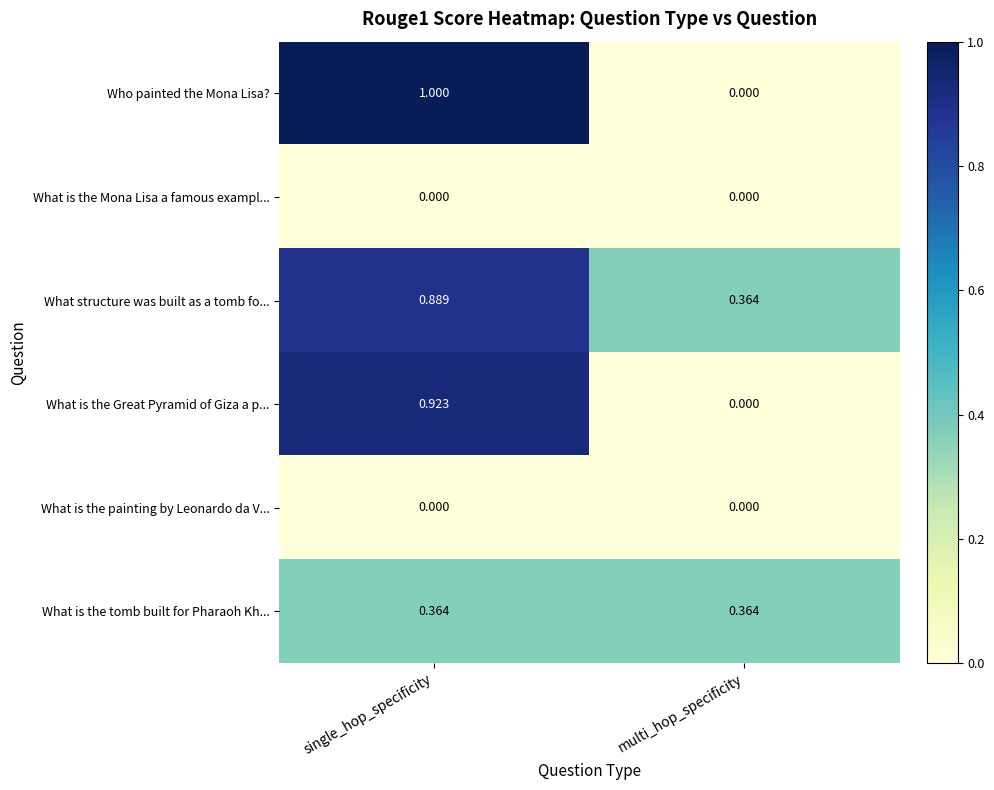

Which series has the largest range (max minus min)?

Who painted the Mona Lisa?